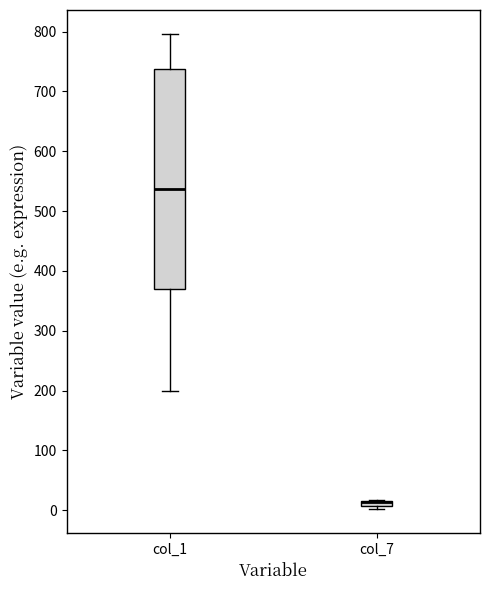

Which box is the tallest, from its lower edge to its upper edge?

col_1